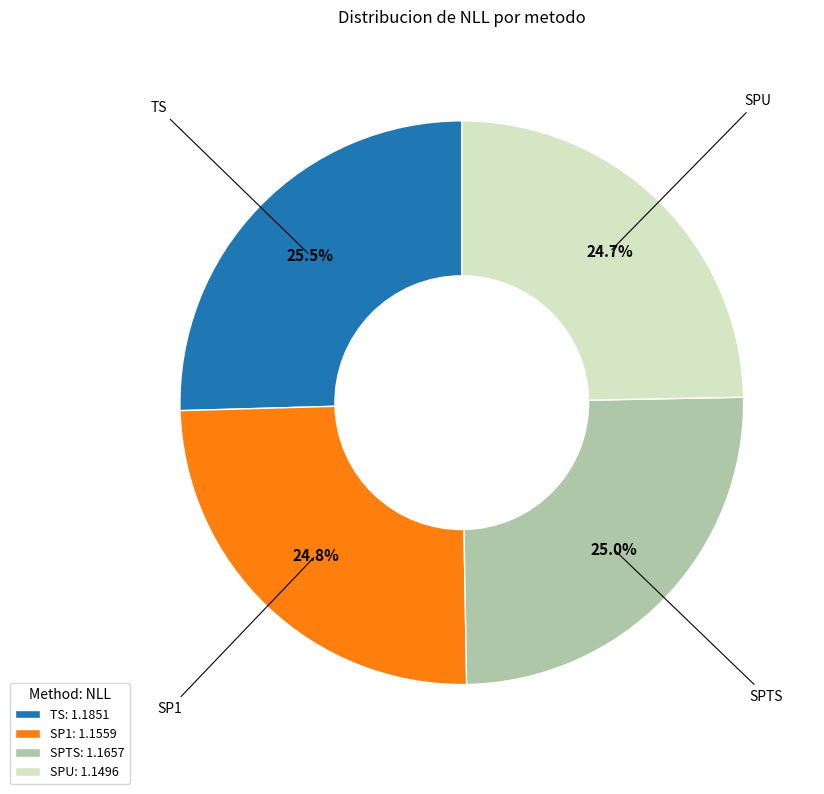

How much of the chart is everything except TS: 1.1851?

74.5%